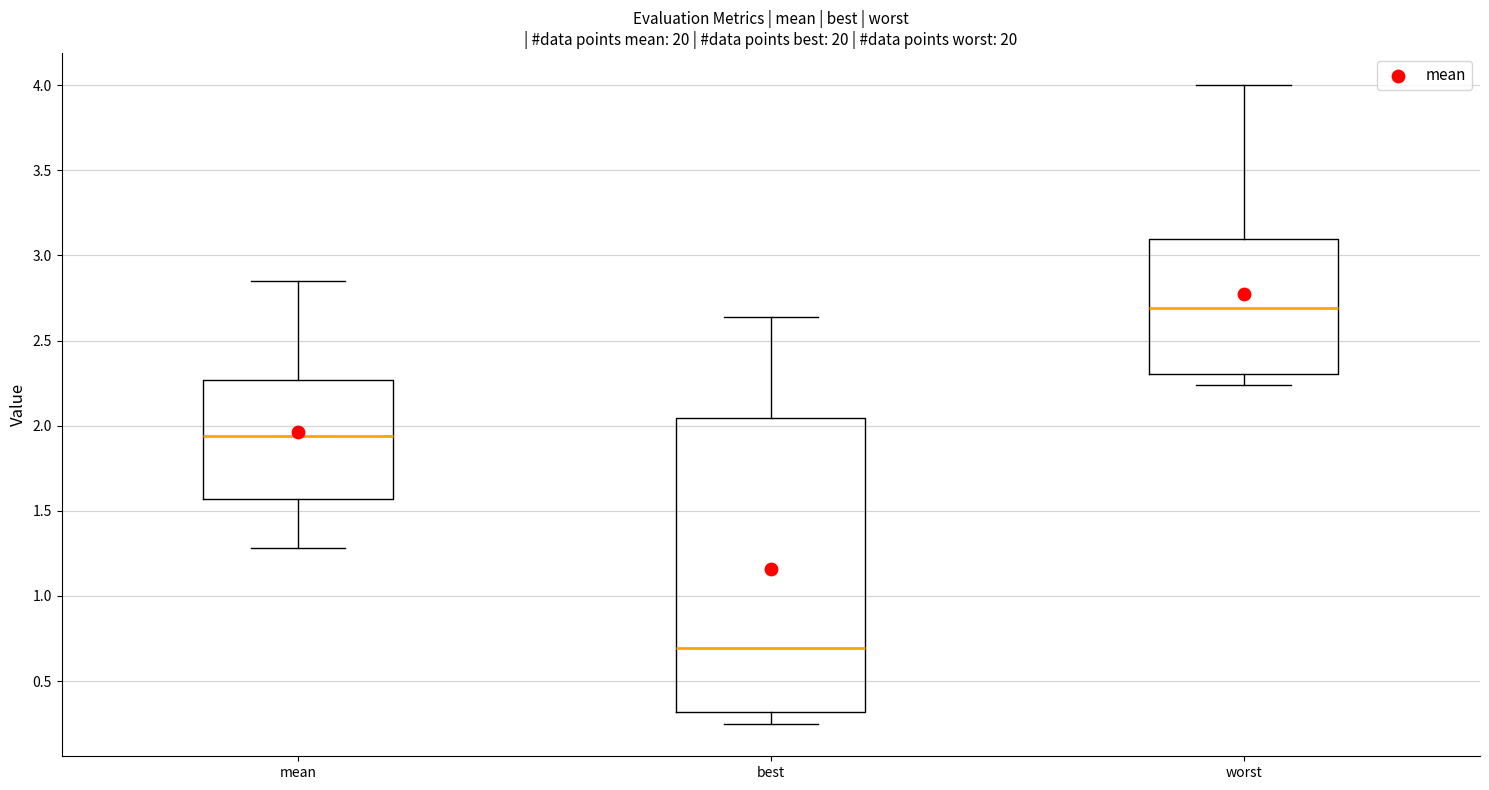

Which box is the tallest, from its lower edge to its upper edge?

best